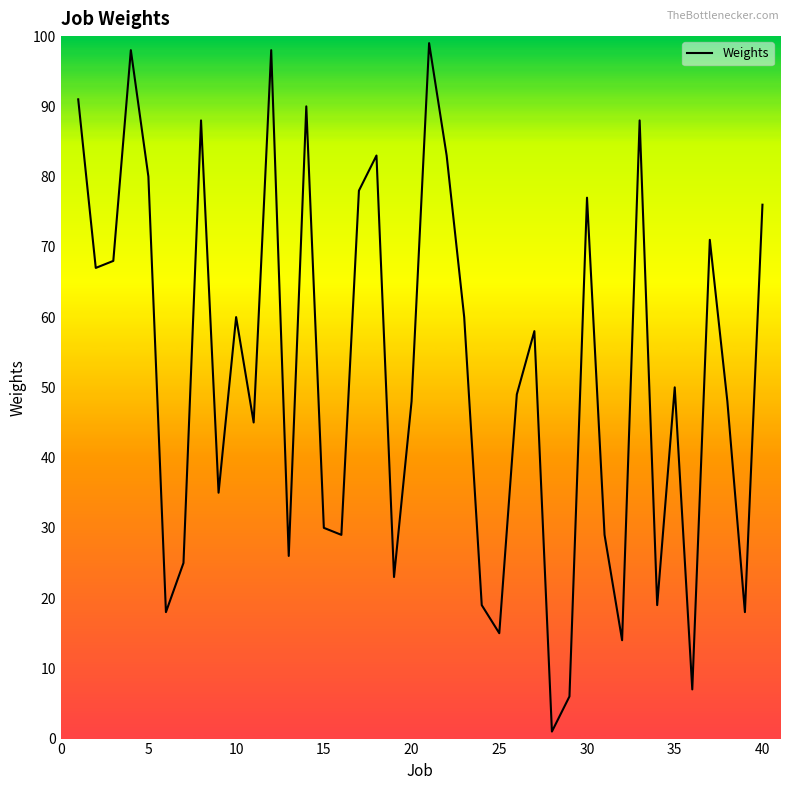

What is the maximum value shown in the chart?

99